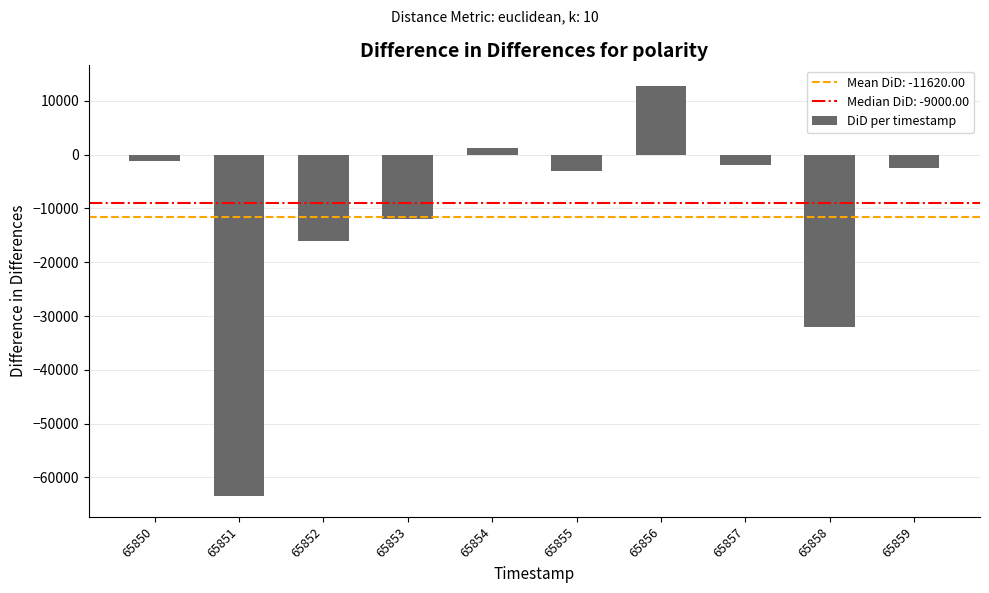

Read the value at 65858, to the nearest 100.

-32000